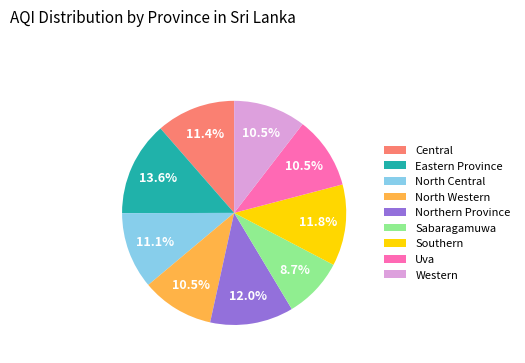

What percentage is NOT represented by Sabaragamuwa?

91.3%